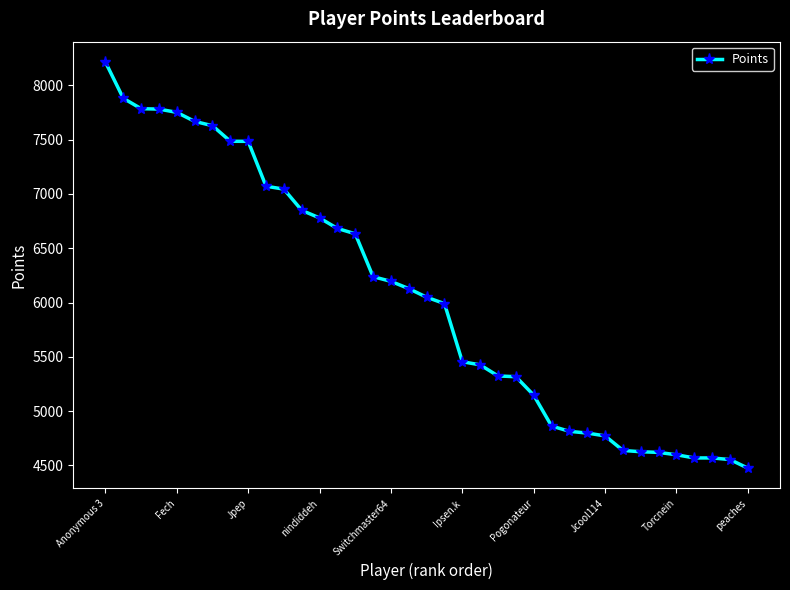

What is the difference between the second highest and minimum values?

3406